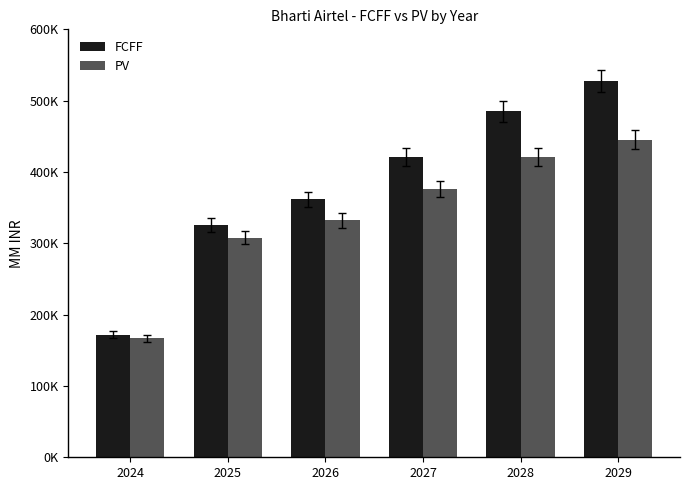

At how many categories does at least one series exceed 517801?

1